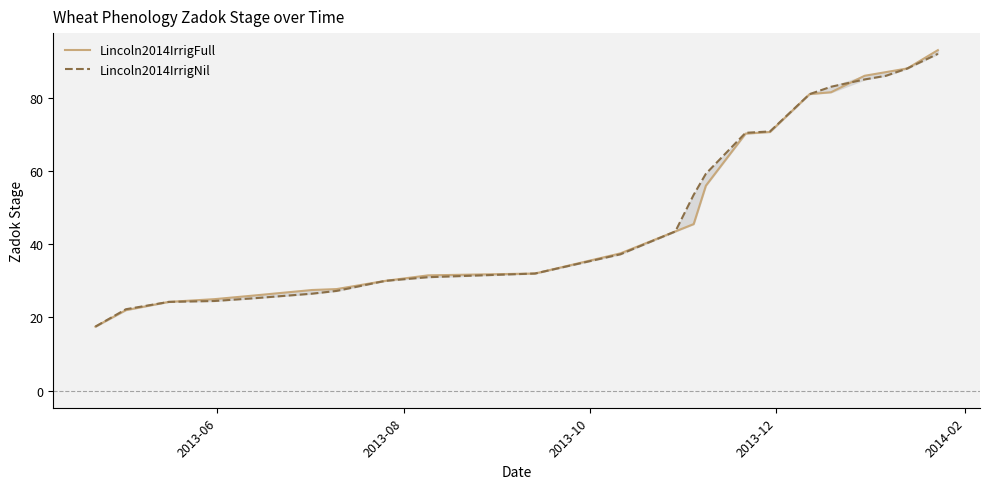

What is the sum of all Lincoln2014IrrigNil values?

1110.2